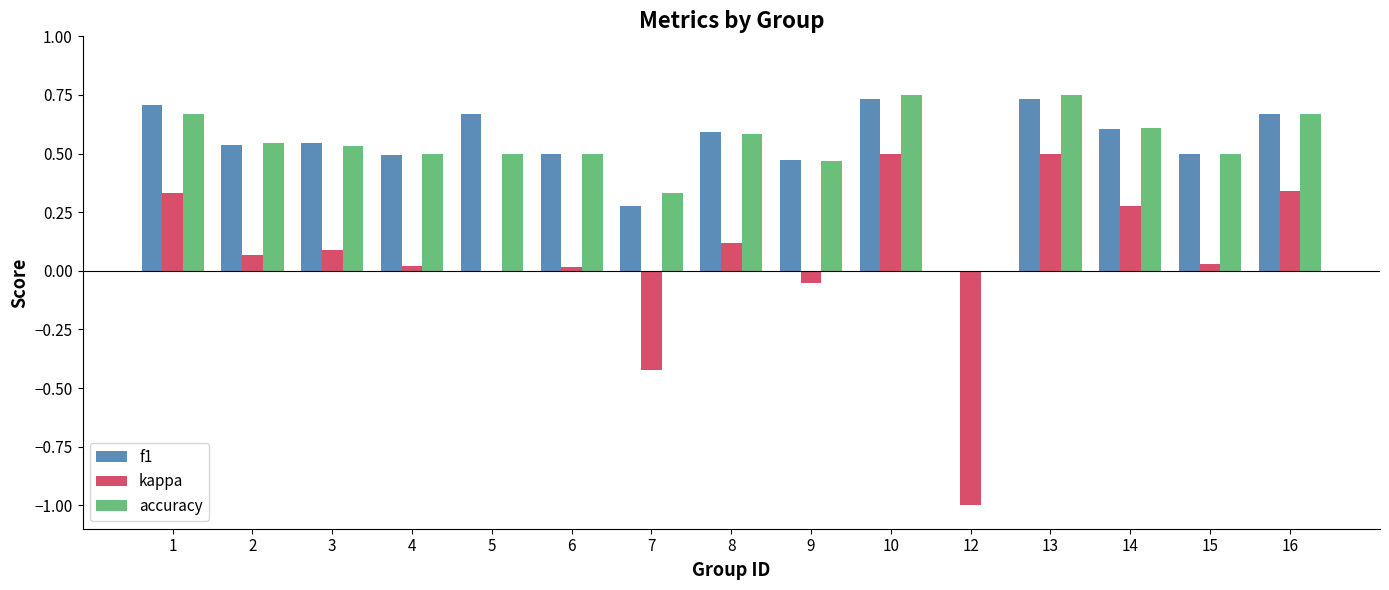

True or false: kappa has a value of 0.1 at 16.

False